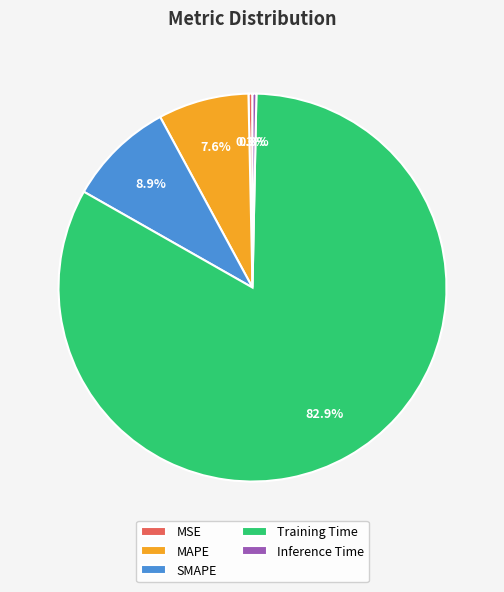

Does Training Time account for over 50% of the chart?

Yes